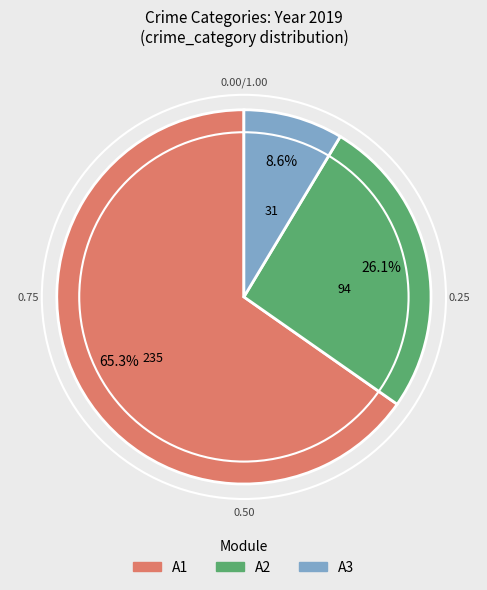

Does any single category account for the majority?

Yes